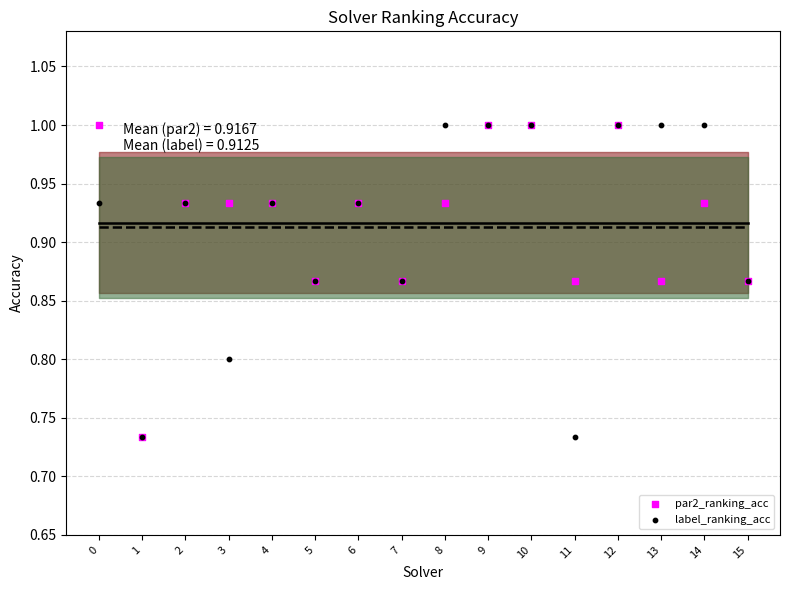

What is the total value across all series at 13?

3.7